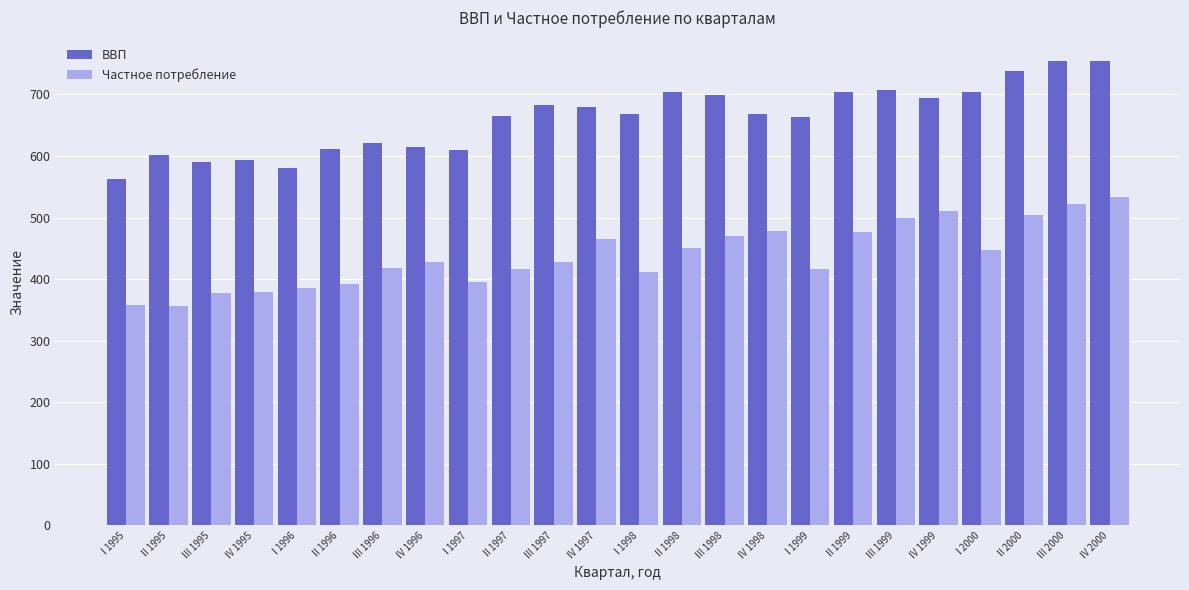

Are the bars grouped side by side (vs. stacked)?

Yes